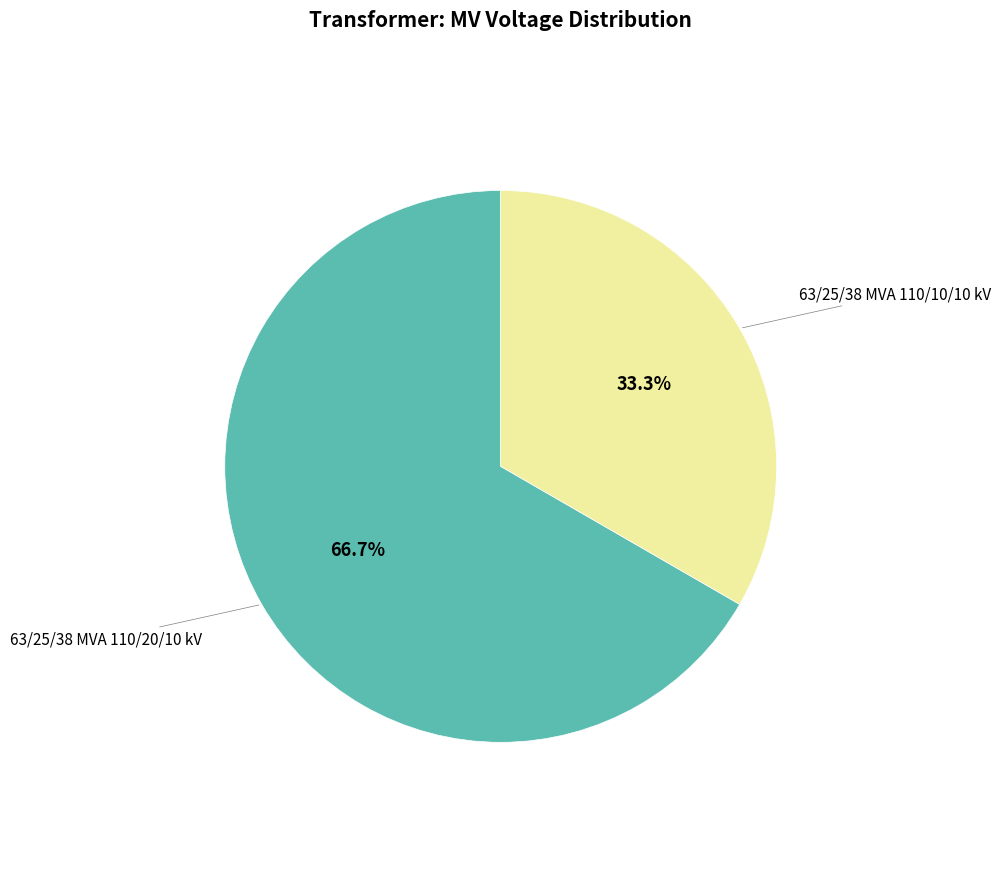

Is there any slice that represents more than half of the pie?

Yes